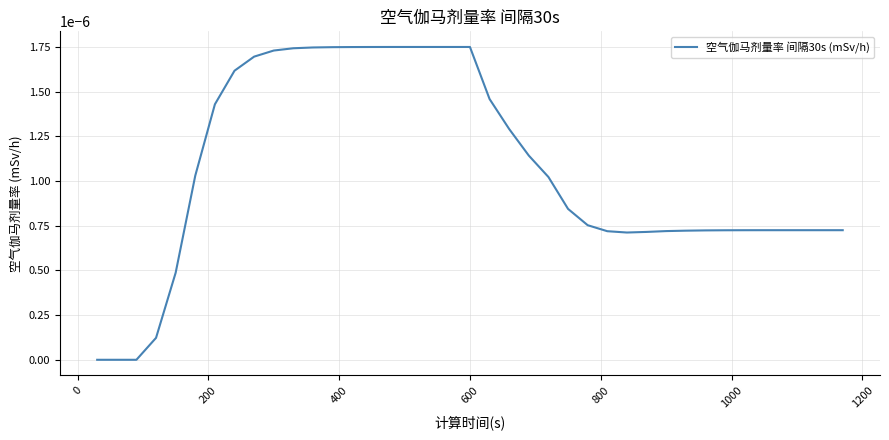

Does the chart display data point markers on the line(s)?

No